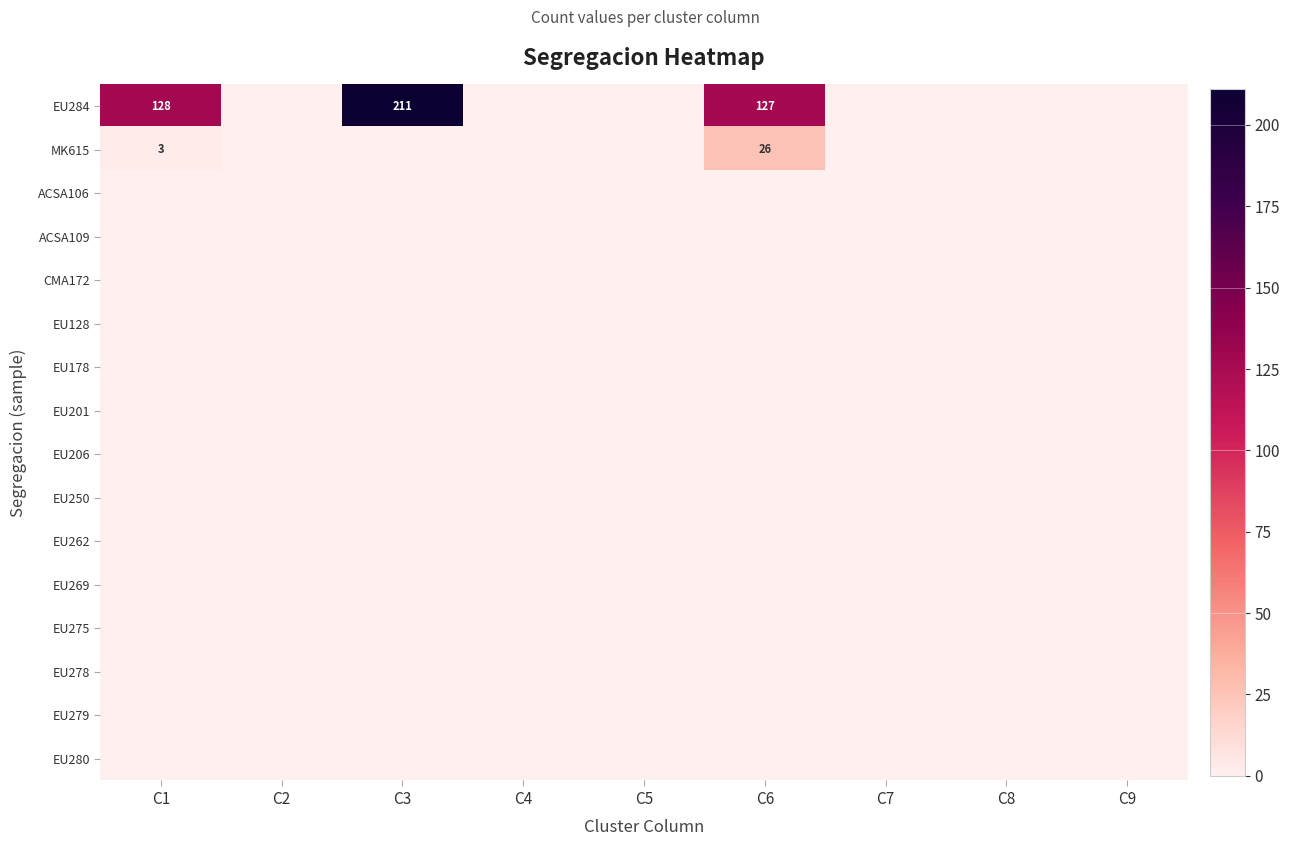

Which series has the largest total across all categories?

EU284